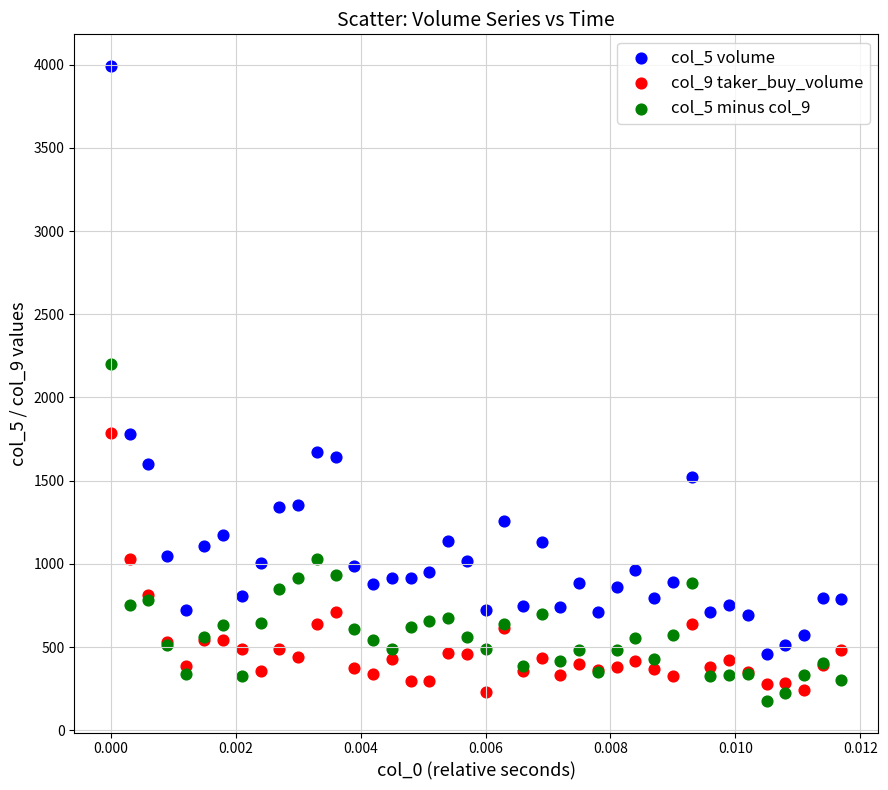

What are all the series names shown in the legend?

col_5 volume, col_9 taker_buy_volume, col_5 minus col_9